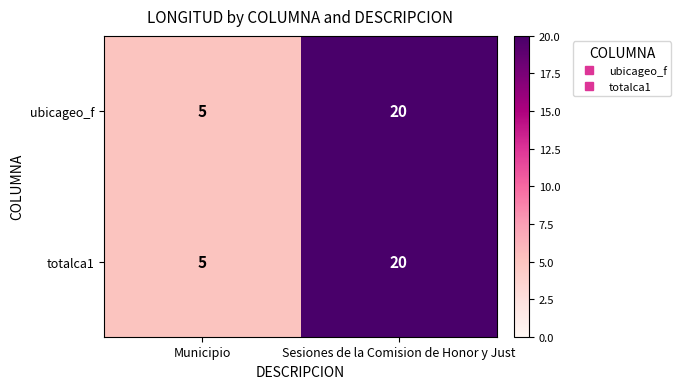

The value of ubicageo_f at Municipio is 2. True or false?

False